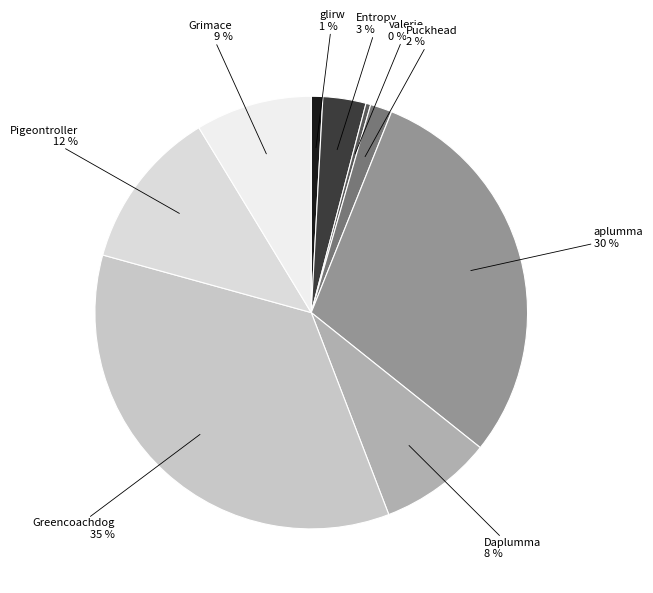

To the nearest percent, what is the average slice percentage?

11%